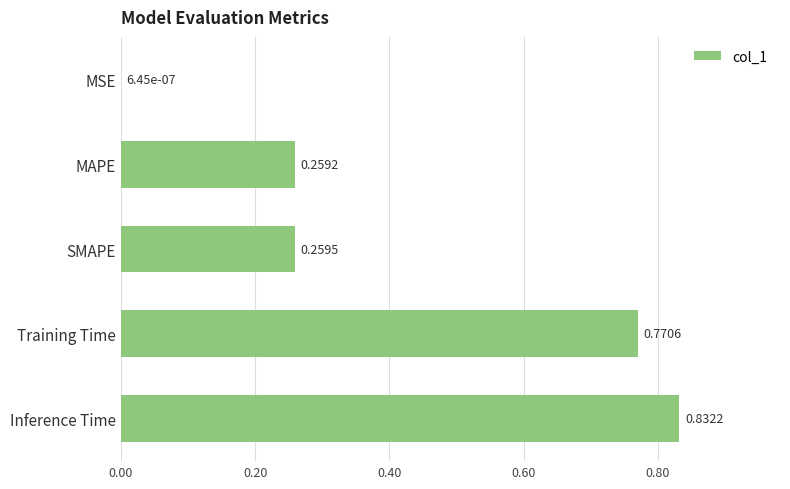

What is the sum of all values?

2.1